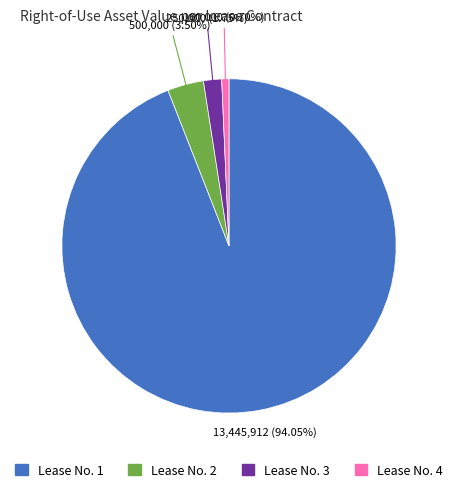

Count the number of slices in the pie.

4